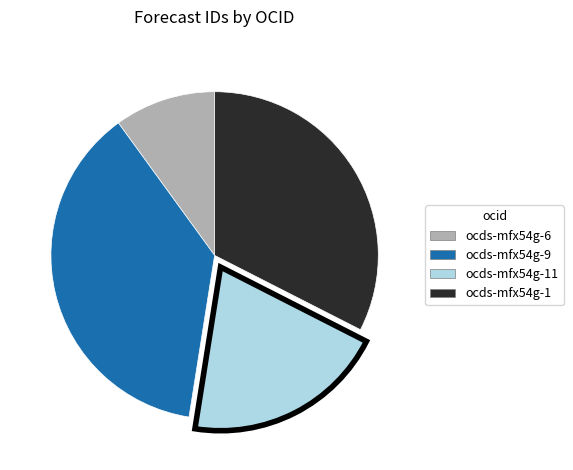

Does any single category account for the majority?

No